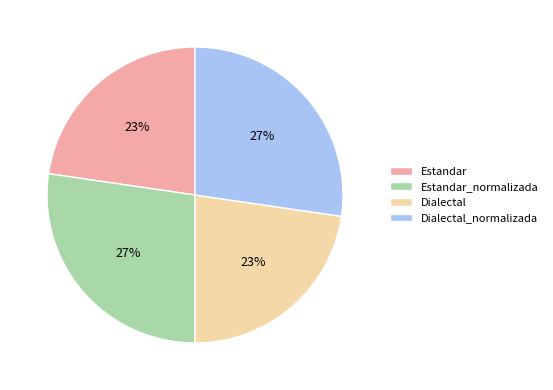

Do Estandar and Dialectal together represent more than half of the pie?

No